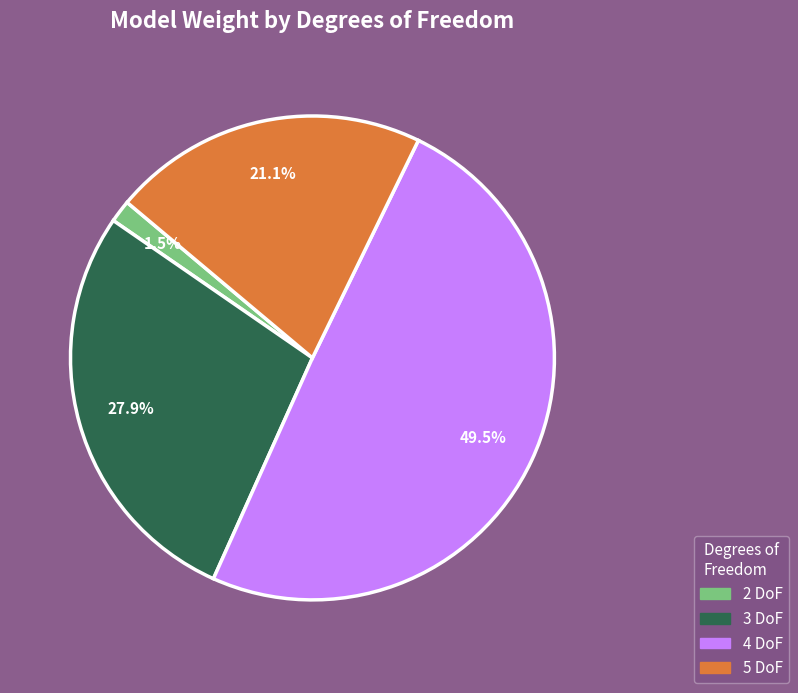

Is there a majority slice in this chart?

No